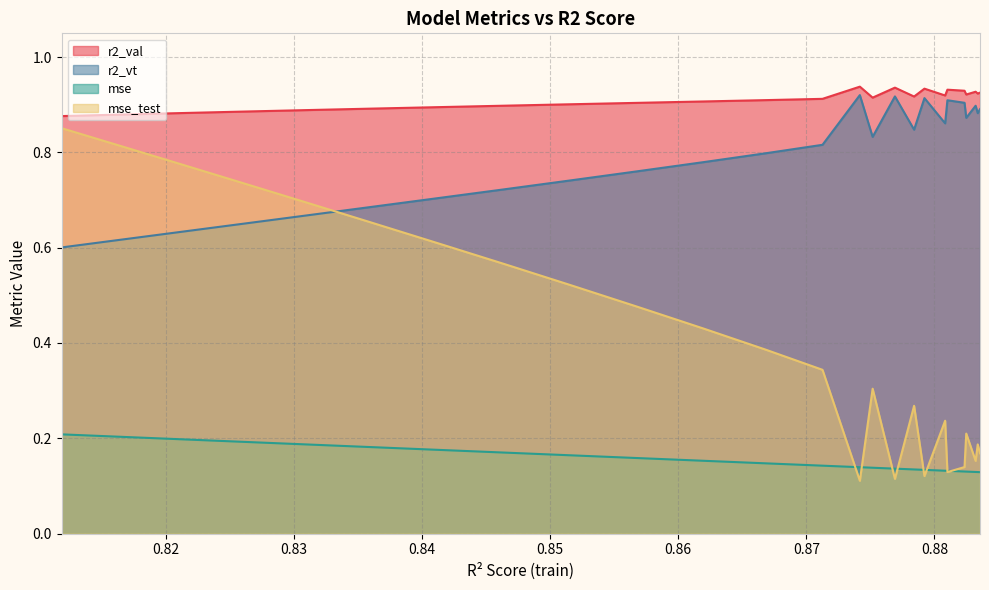

Count the number of data series in this chart.

4